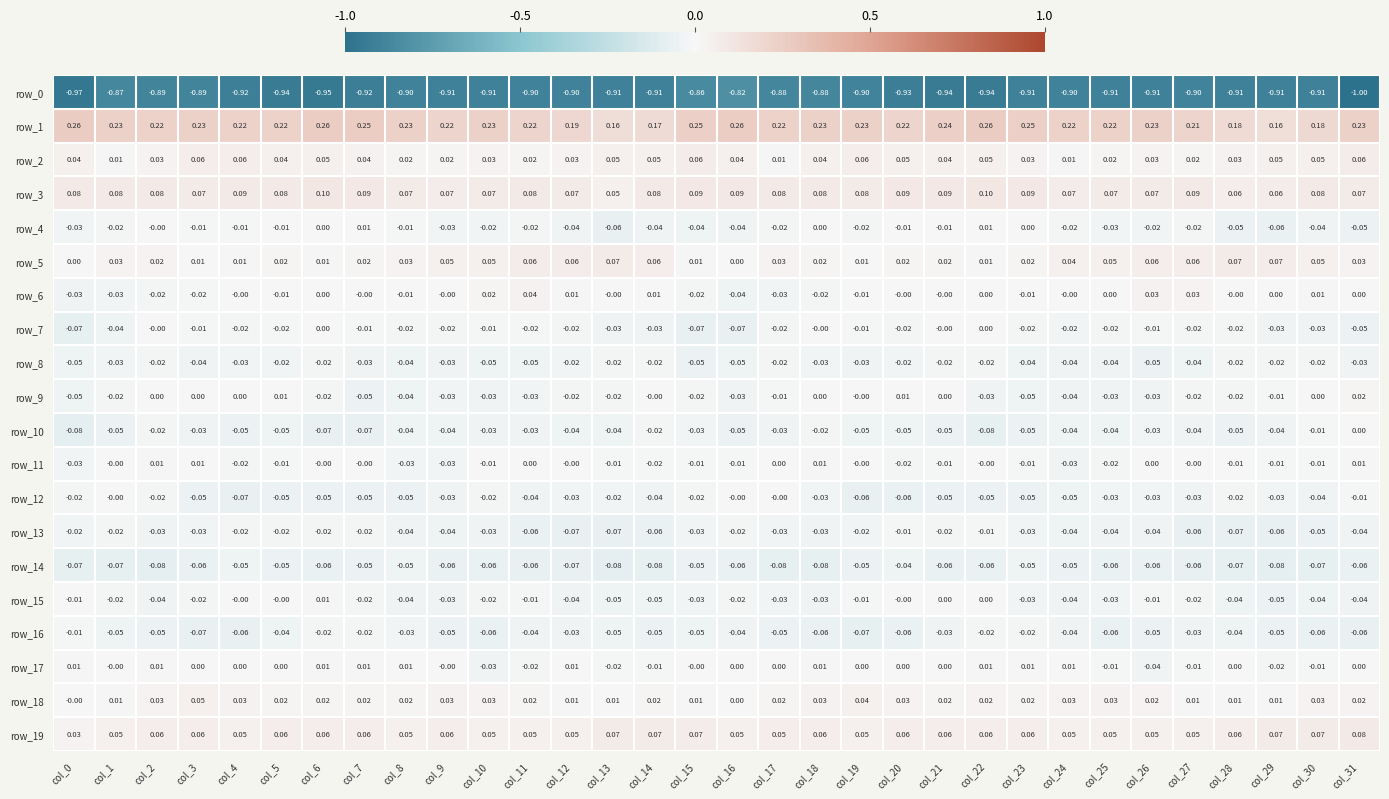

Is the value of row_12 at col_6 greater than the value of row_19 at col_6?

No